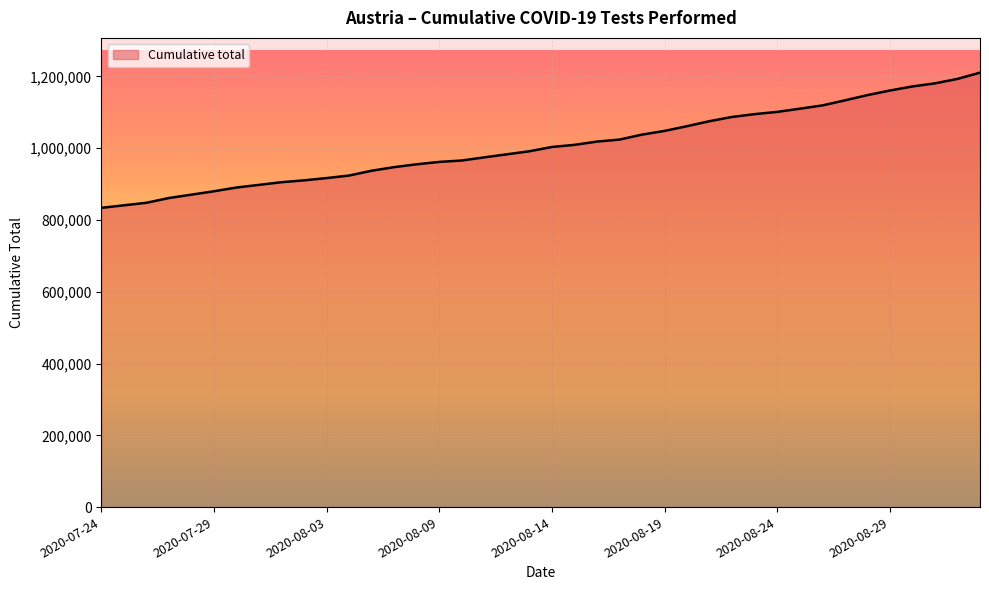

What is the difference between the maximum and minimum values?

376727